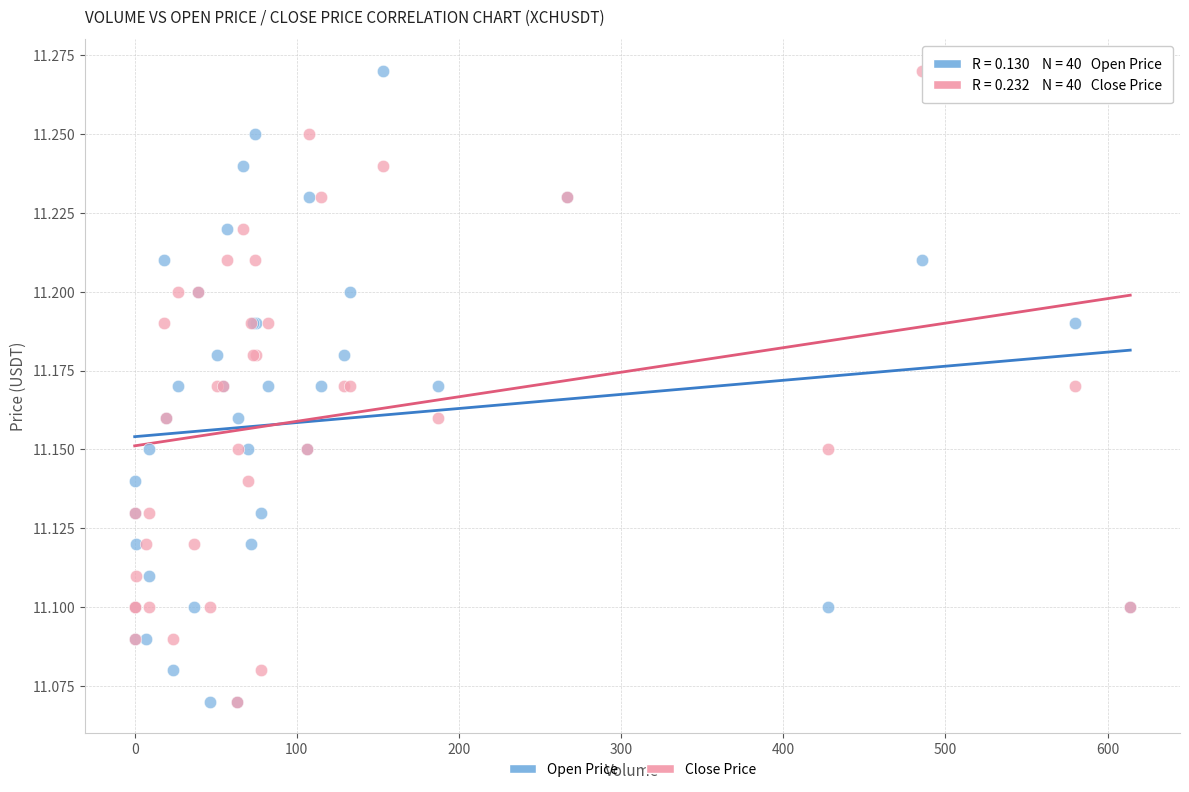

What are all the series names shown in the legend?

Open Price, Close Price